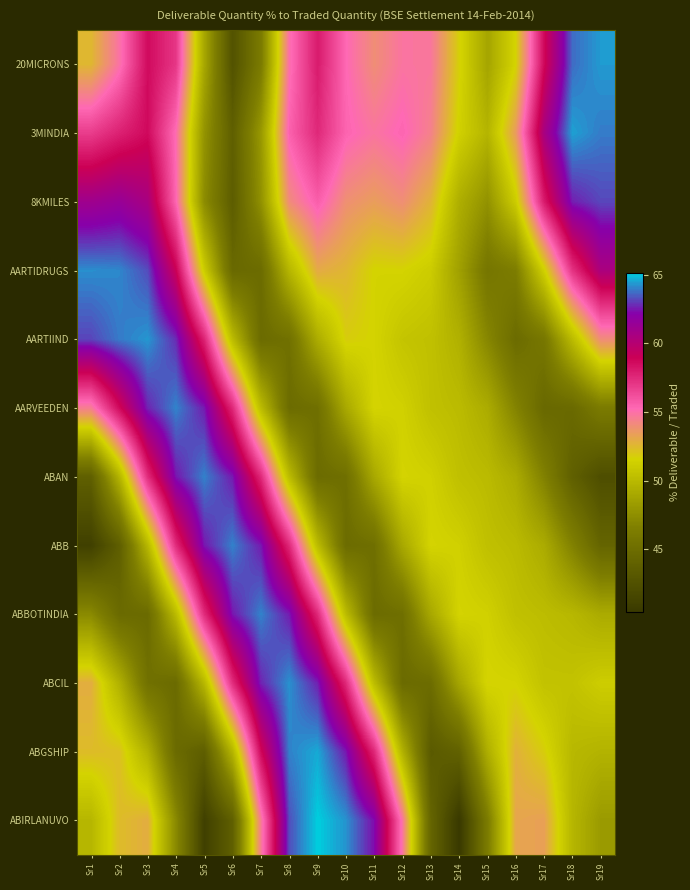

Reading right to left, what are all the values shown in this chart?

20MICRONS: Sr19=64.4	Sr18=63.7	Sr17=58.7	Sr16=51.6	Sr15=48.8	Sr14=51.7	Sr13=54.8	Sr12=54.8	Sr11=54.0	Sr10=55.3	Sr9=58.0	Sr8=55.0	Sr7=46.2	Sr6=42.7	Sr5=48.9	Sr4=57.0	Sr3=58.6	Sr2=54.9	Sr1=52.6
3MINDIA: Sr19=63.9	Sr18=64.5	Sr17=60.6	Sr16=53.5	Sr15=49.7	Sr14=51.4	Sr13=54.4	Sr12=55.4	Sr11=54.8	Sr10=55.4	Sr9=57.5	Sr8=55.5	Sr7=48.1	Sr6=43.8	Sr5=47.8	Sr4=55.1	Sr3=58.6	Sr2=57.8	Sr1=56.8
8KMILES: Sr19=63.2	Sr18=62.6	Sr17=58.0	Sr16=51.1	Sr15=47.7	Sr14=49.4	Sr13=52.7	Sr12=53.9	Sr11=53.4	Sr10=53.9	Sr9=55.6	Sr8=54.0	Sr7=47.6	Sr6=43.6	Sr5=47.4	Sr4=55.4	Sr3=60.6	Sr2=61.4	Sr1=61.1
AARTIDRUGS: Sr19=60.5	Sr18=57.2	Sr17=51.3	Sr16=46.4	Sr15=45.8	Sr14=48.5	Sr13=51.1	Sr12=51.6	Sr11=51.5	Sr10=52.6	Sr9=53.0	Sr8=49.8	Sr7=44.9	Sr6=44.6	Sr5=51.1	Sr4=59.0	Sr3=63.2	Sr2=64.1	Sr1=64.2
AARTIIND: Sr19=54.0	Sr18=50.1	Sr17=45.9	Sr16=44.9	Sr15=47.0	Sr14=49.5	Sr13=50.4	Sr12=50.7	Sr11=51.5	Sr10=51.8	Sr9=49.3	Sr8=45.3	Sr7=44.8	Sr6=50.1	Sr5=57.7	Sr4=62.8	Sr3=64.3	Sr2=63.9	Sr1=63.1
AARVEEDEN: Sr19=46.2	Sr18=44.7	Sr17=44.6	Sr16=46.8	Sr15=49.2	Sr14=50.1	Sr13=50.4	Sr12=51.4	Sr11=51.6	Sr10=49.0	Sr9=45.2	Sr8=44.9	Sr7=50.1	Sr6=57.5	Sr5=62.5	Sr4=64.0	Sr3=62.7	Sr2=58.7	Sr1=54.5
ABAN: Sr19=42.3	Sr18=43.8	Sr17=46.7	Sr16=49.2	Sr15=50.1	Sr14=50.4	Sr13=51.4	Sr12=51.6	Sr11=49.0	Sr10=45.2	Sr9=44.9	Sr8=50.1	Sr7=57.5	Sr6=62.5	Sr5=64.0	Sr4=62.5	Sr3=57.4	Sr2=49.7	Sr1=43.8
ABB: Sr19=44.3	Sr18=46.7	Sr17=49.2	Sr16=50.1	Sr15=50.4	Sr14=51.4	Sr13=51.6	Sr12=49.0	Sr11=45.2	Sr10=44.9	Sr9=50.1	Sr8=57.5	Sr7=62.5	Sr6=64.0	Sr5=62.5	Sr4=57.4	Sr3=49.9	Sr2=43.7	Sr1=41.1
ABBOTINDIA: Sr19=49.2	Sr18=49.9	Sr17=50.2	Sr16=50.4	Sr15=51.4	Sr14=51.6	Sr13=49.0	Sr12=45.2	Sr11=44.9	Sr10=50.1	Sr9=57.5	Sr8=62.5	Sr7=64.0	Sr6=62.5	Sr5=57.4	Sr4=50.1	Sr3=44.8	Sr2=44.8	Sr1=47.2
ABCIL: Sr19=51.2	Sr18=50.6	Sr17=50.5	Sr16=51.5	Sr15=51.6	Sr14=48.8	Sr13=45.0	Sr12=44.8	Sr11=50.2	Sr10=57.5	Sr9=62.6	Sr8=64.2	Sr7=62.6	Sr6=57.4	Sr5=49.9	Sr4=44.8	Sr3=45.3	Sr2=49.5	Sr1=52.9
ABGSHIP: Sr19=49.6	Sr18=49.9	Sr17=51.8	Sr16=52.8	Sr15=49.4	Sr14=44.0	Sr13=43.3	Sr12=49.6	Sr11=57.5	Sr10=62.5	Sr9=64.6	Sr8=64.0	Sr7=58.7	Sr6=49.7	Sr5=43.7	Sr4=44.8	Sr3=49.5	Sr2=52.2	Sr1=52.4
ABIRLANUVO: Sr19=48.2	Sr18=49.8	Sr17=53.3	Sr16=53.1	Sr15=46.3	Sr14=40.4	Sr13=44.3	Sr12=54.8	Sr11=62.3	Sr10=64.3	Sr9=65.1	Sr8=63.3	Sr7=54.6	Sr6=43.8	Sr5=41.1	Sr4=47.2	Sr3=52.9	Sr2=52.4	Sr1=49.8